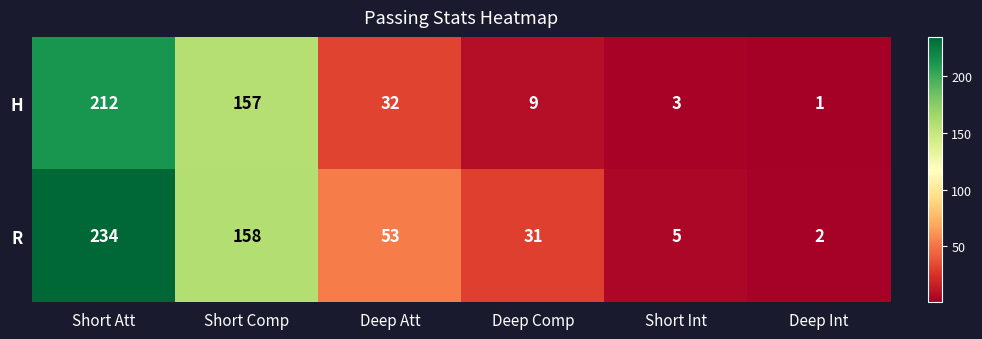

Rank the series at Deep Comp from lowest to highest value.

H, R